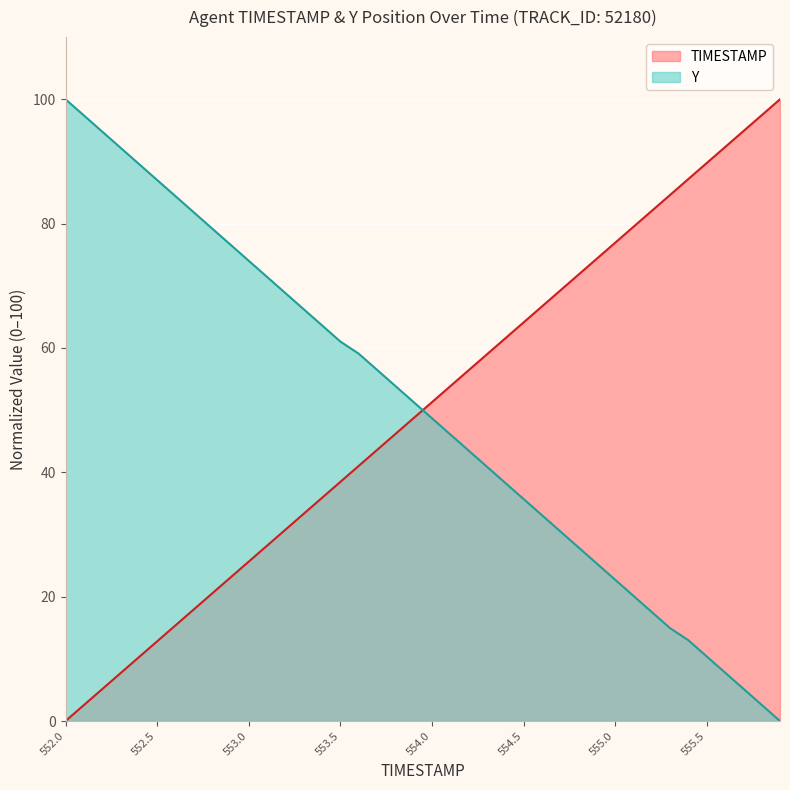

How many categories are shown in the chart?

40